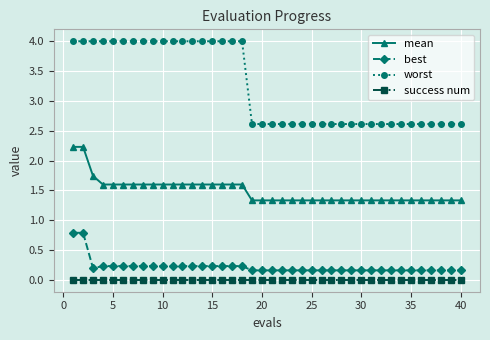

Reading left to right, list all the values displayed in this chart.

mean: 2.2	2.2	1.7	1.6	1.6	1.6	1.6	1.6	1.6	1.6	1.6	1.6	1.6	1.6	1.6	1.6	1.6	1.6	1.3	1.3	1.3	1.3	1.3	1.3	1.3	1.3	1.3	1.3	1.3	1.3	1.3	1.3	1.3	1.3	1.3	1.3	1.3	1.3	1.3	1.3
best: 0.8	0.8	0.2	0.2	0.2	0.2	0.2	0.2	0.2	0.2	0.2	0.2	0.2	0.2	0.2	0.2	0.2	0.2	0.2	0.2	0.2	0.2	0.2	0.2	0.2	0.2	0.2	0.2	0.2	0.2	0.2	0.2	0.2	0.2	0.2	0.2	0.2	0.2	0.2	0.2
worst: 4.0	4.0	4.0	4.0	4.0	4.0	4.0	4.0	4.0	4.0	4.0	4.0	4.0	4.0	4.0	4.0	4.0	4.0	2.6	2.6	2.6	2.6	2.6	2.6	2.6	2.6	2.6	2.6	2.6	2.6	2.6	2.6	2.6	2.6	2.6	2.6	2.6	2.6	2.6	2.6
success num: 0.0	0.0	0.0	0.0	0.0	0.0	0.0	0.0	0.0	0.0	0.0	0.0	0.0	0.0	0.0	0.0	0.0	0.0	0.0	0.0	0.0	0.0	0.0	0.0	0.0	0.0	0.0	0.0	0.0	0.0	0.0	0.0	0.0	0.0	0.0	0.0	0.0	0.0	0.0	0.0